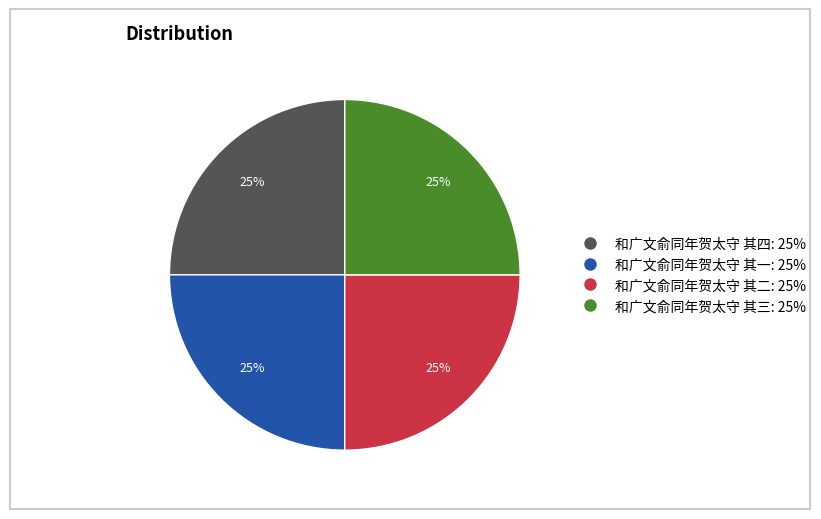

To the nearest percent, what percentage of the pie is 和广文俞同年贺太守 其一: 25%?

25%